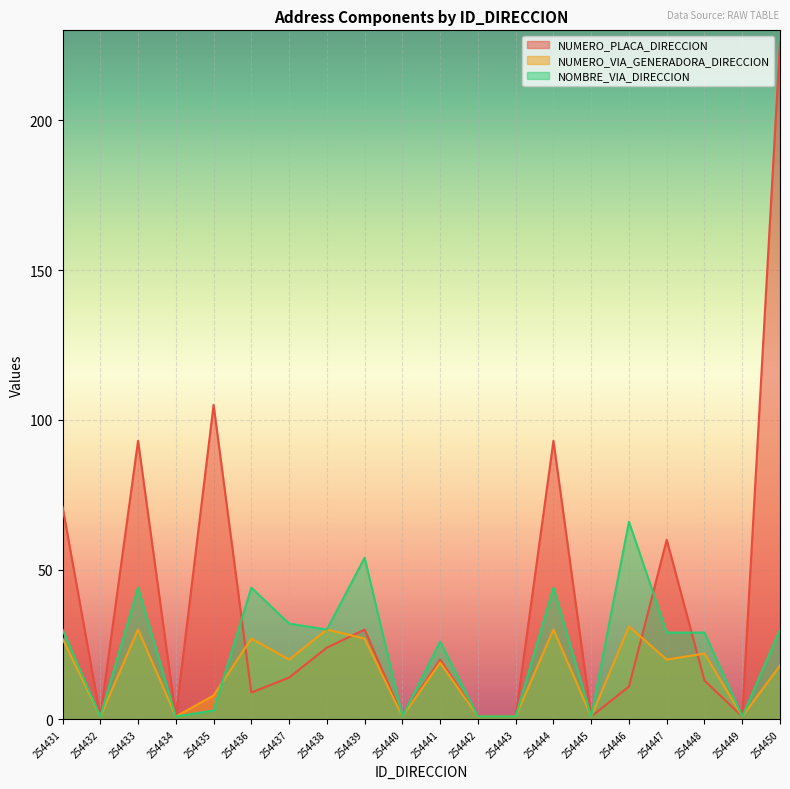

True or false: NOMBRE_VIA_DIRECCION has more than 0 interior local peaks.

True